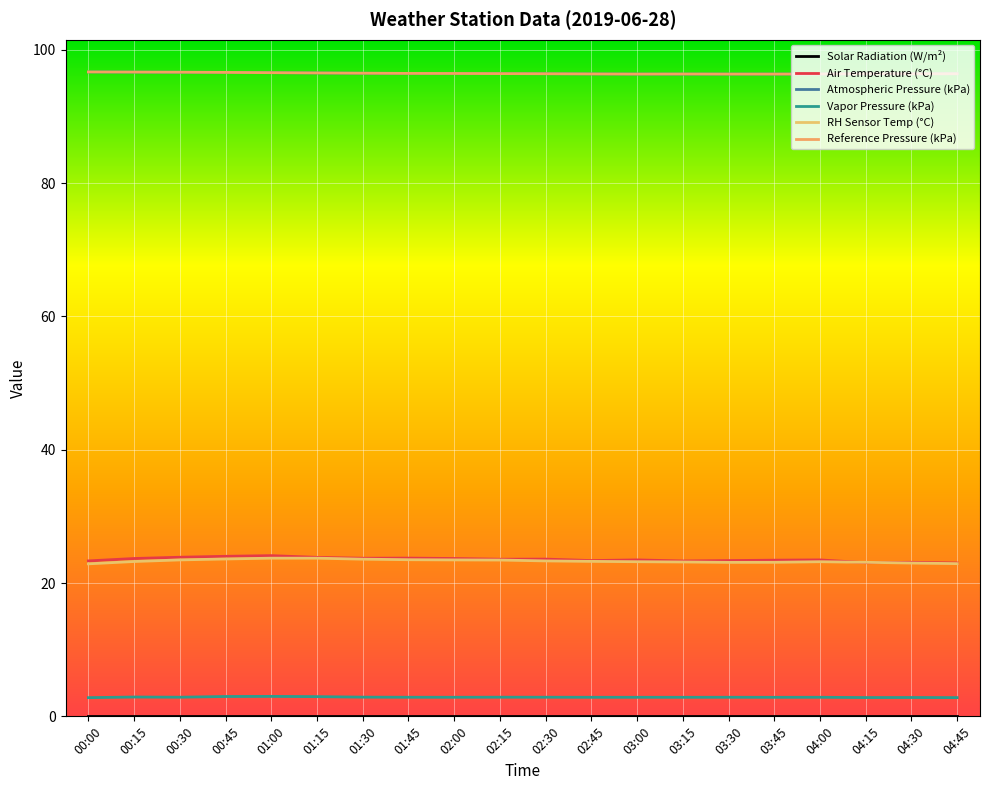

Is this an area chart (filled region under the line)?

No